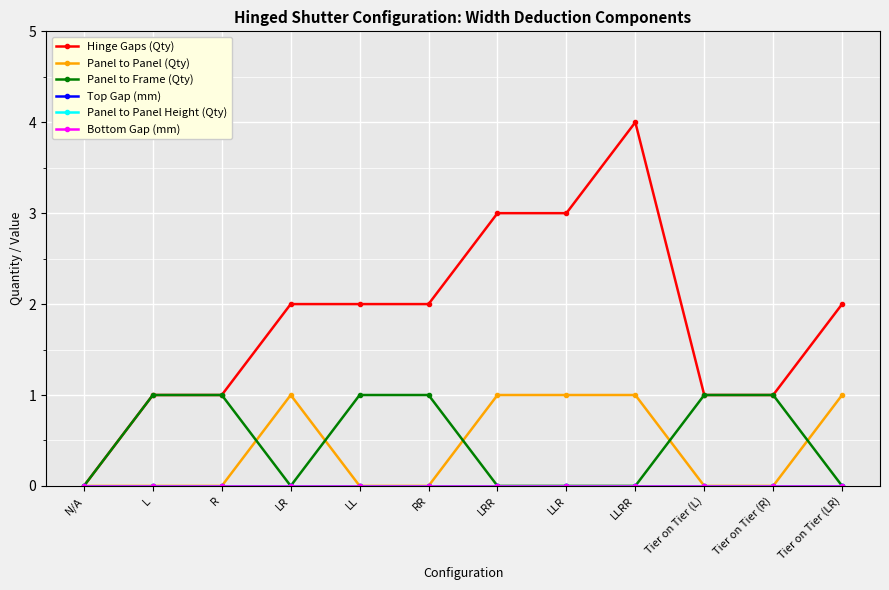

Rank the series by their maximum value, from highest to lowest.

Hinge Gaps (Qty), Panel to Panel (Qty), Panel to Frame (Qty), Top Gap (mm), Panel to Panel Height (Qty), Bottom Gap (mm)